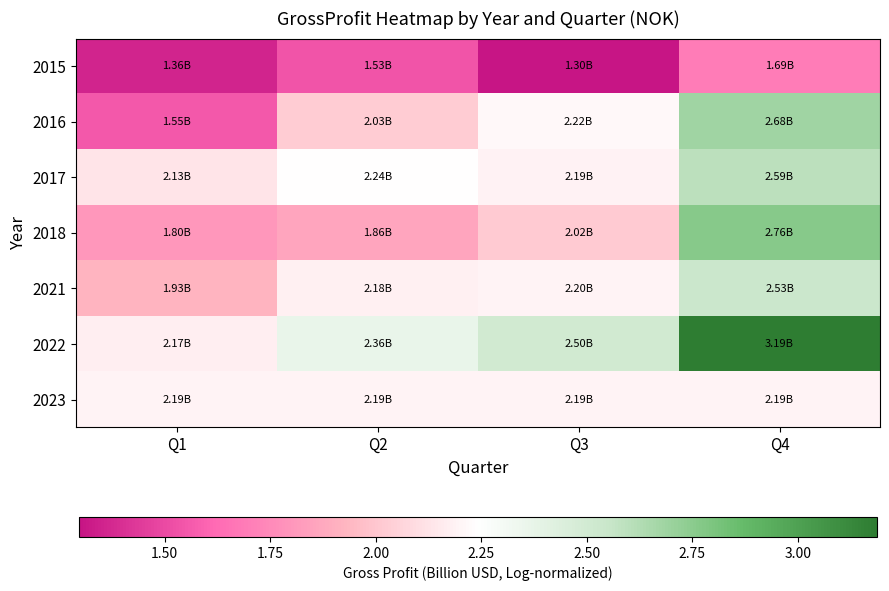

Reading left to right, transcribe all the data shown in this chart.

2015: Q1=1.4	Q2=1.5	Q3=1.3	Q4=1.7
2016: Q1=1.6	Q2=2.0	Q3=2.2	Q4=2.7
2017: Q1=2.1	Q2=2.2	Q3=2.2	Q4=2.6
2018: Q1=1.8	Q2=1.9	Q3=2.0	Q4=2.8
2021: Q1=1.9	Q2=2.2	Q3=2.2	Q4=2.5
2022: Q1=2.2	Q2=2.4	Q3=2.5	Q4=3.2
2023: Q1=2.2	Q2=2.2	Q3=2.2	Q4=2.2